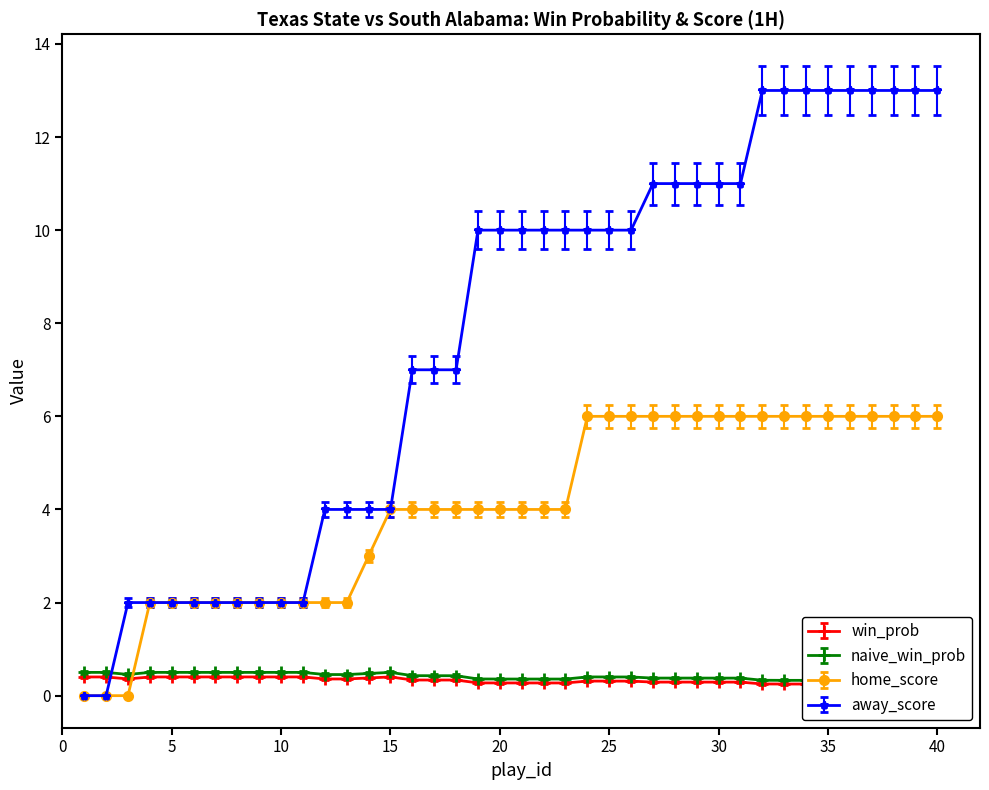

The away_score series shows 11 at 30. True or false?

True